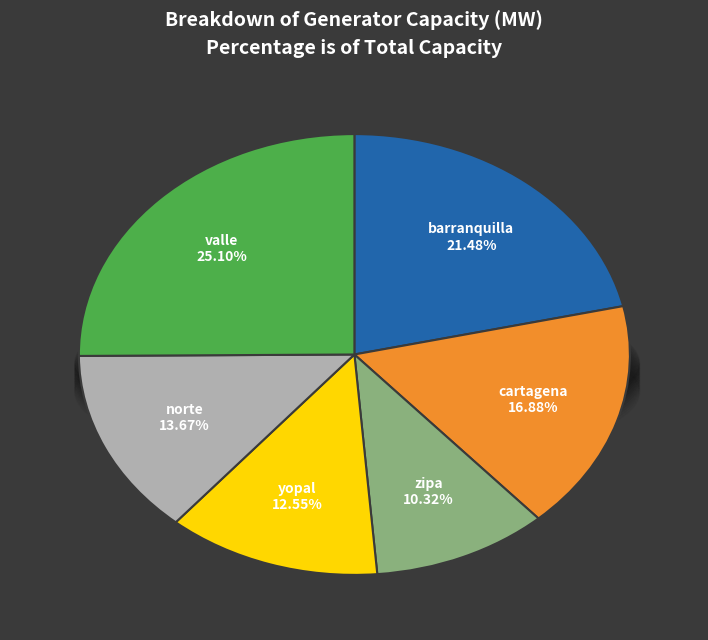

True or false: cartagena accounts for 31% of the total.

False